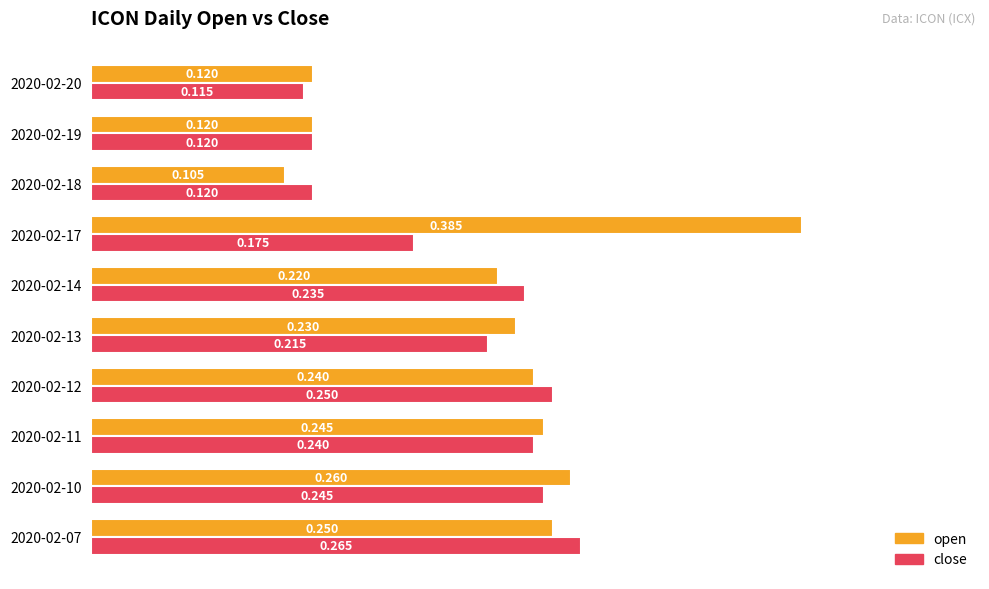

What are all the series names shown in the legend?

open, close